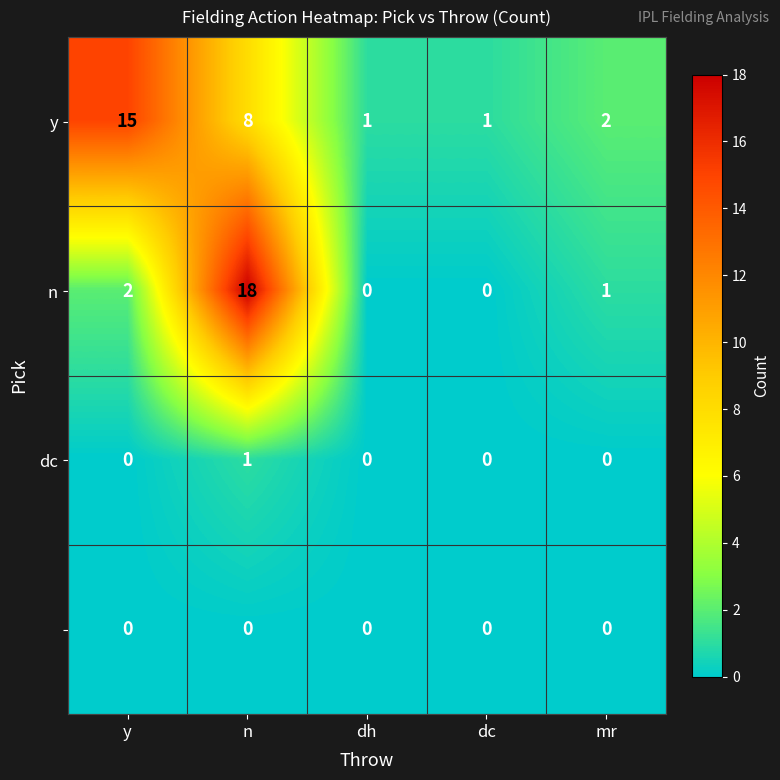

What is the spread (max minus min) of values at y?

15